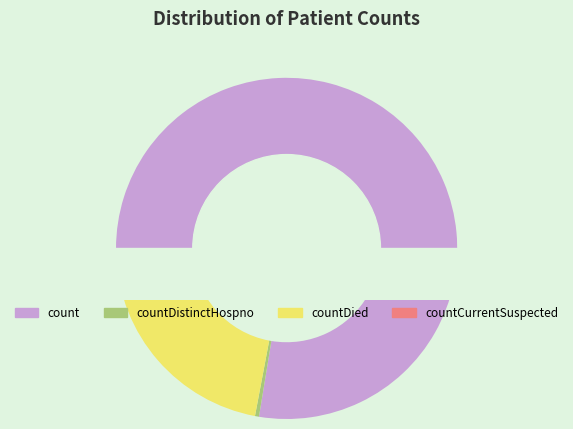

What is the smallest slice in the pie chart?

countCurrent